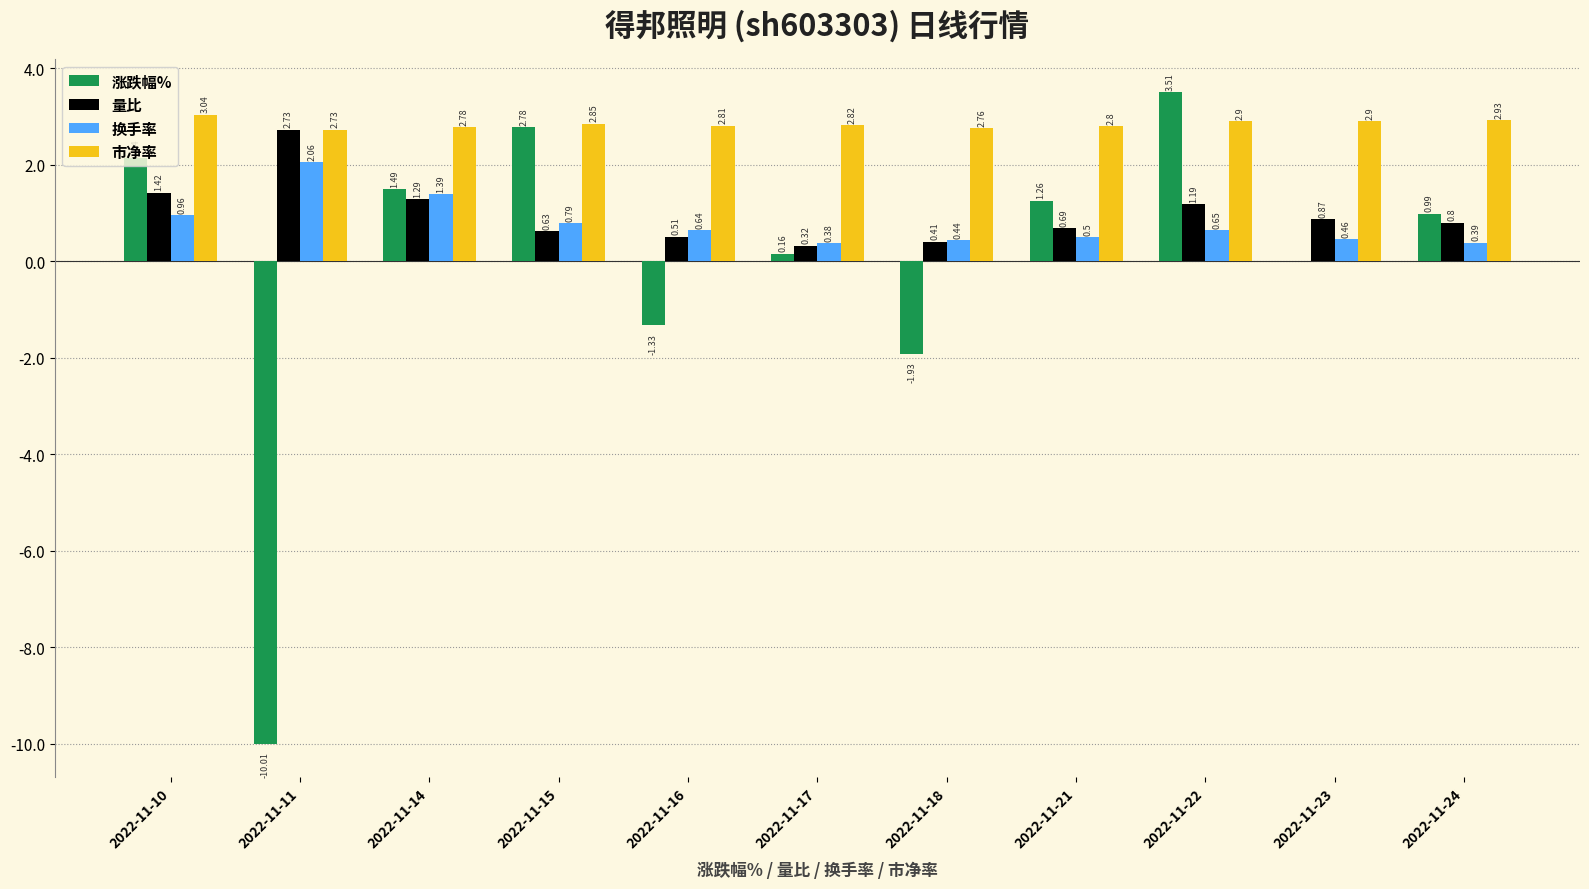

Between 2022-11-10 and 2022-11-18, which series saw the biggest shift?

涨跌幅%